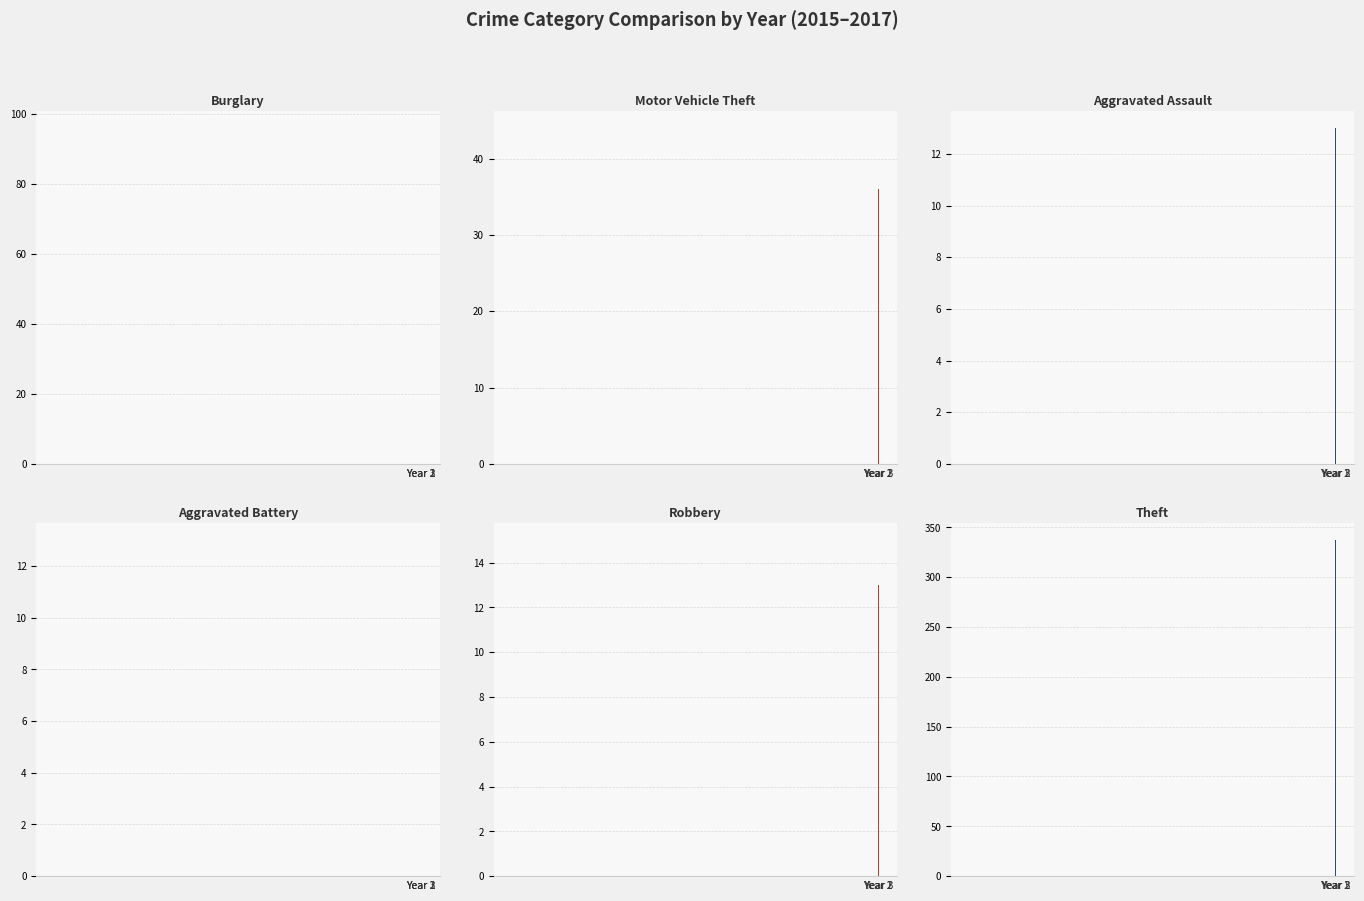

What is the greatest value displayed?

337